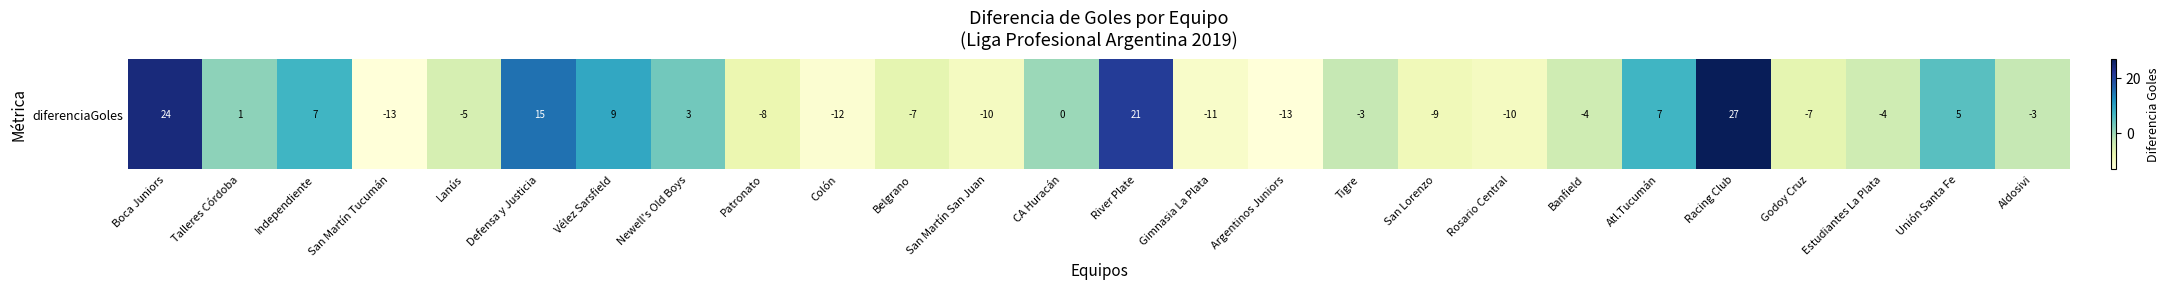

Which label corresponds to the largest value in the chart?

Racing Club